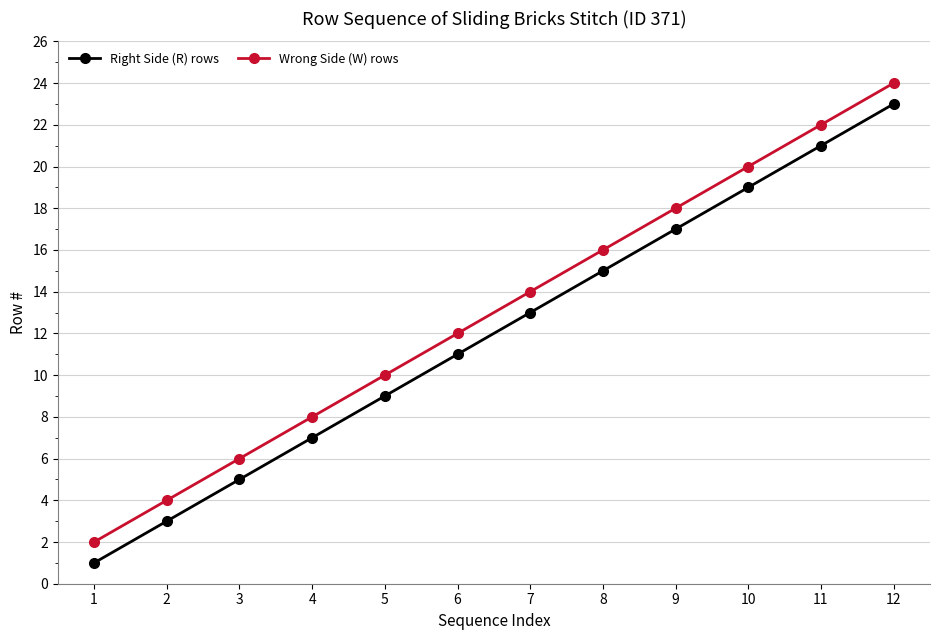

What is the highest value of the Right Side (R) rows series?

23